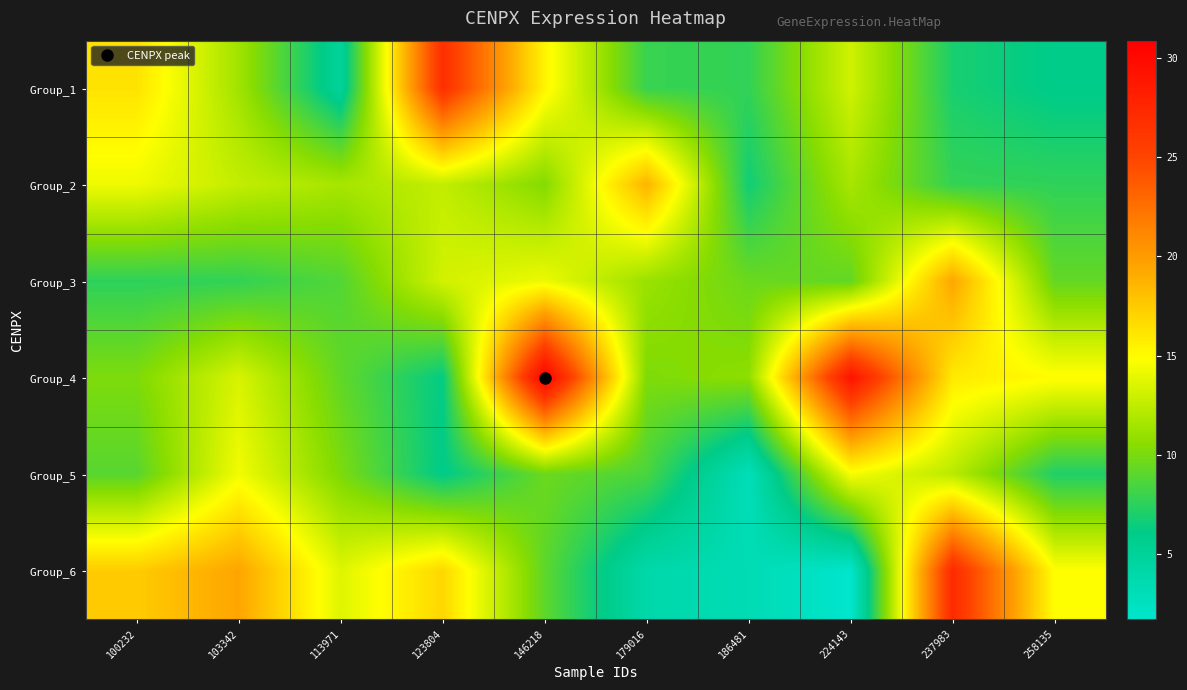

Which category has the lowest value across all series?

224143